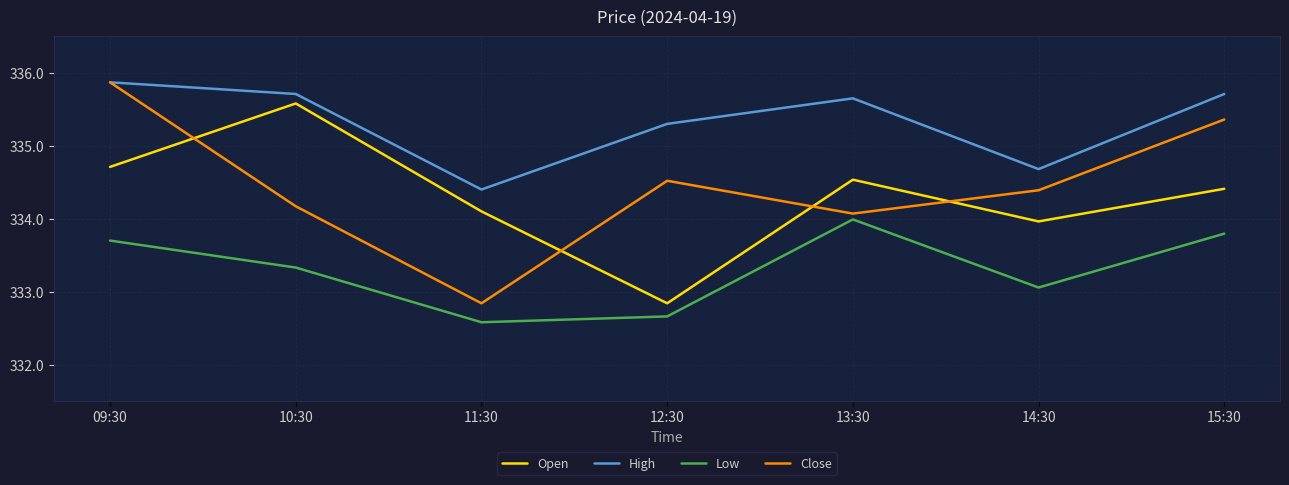

Rank the series at 11:30 from lowest to highest value.

Low, Close, Open, High